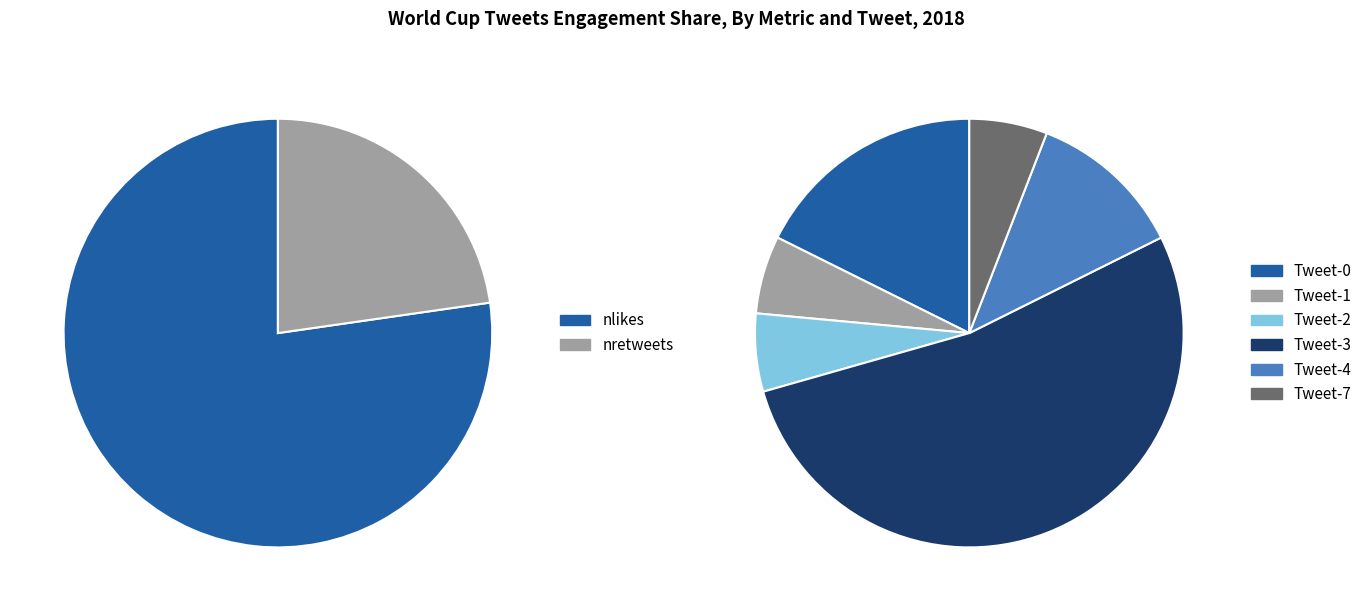

Which series changed the most between Tweet-2 and Tweet-7?

nretweets